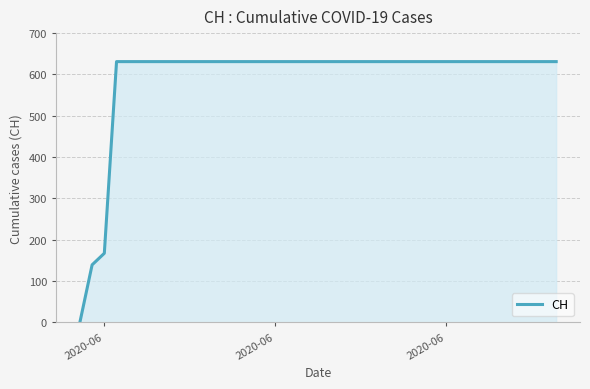

How many positive values are there?

39